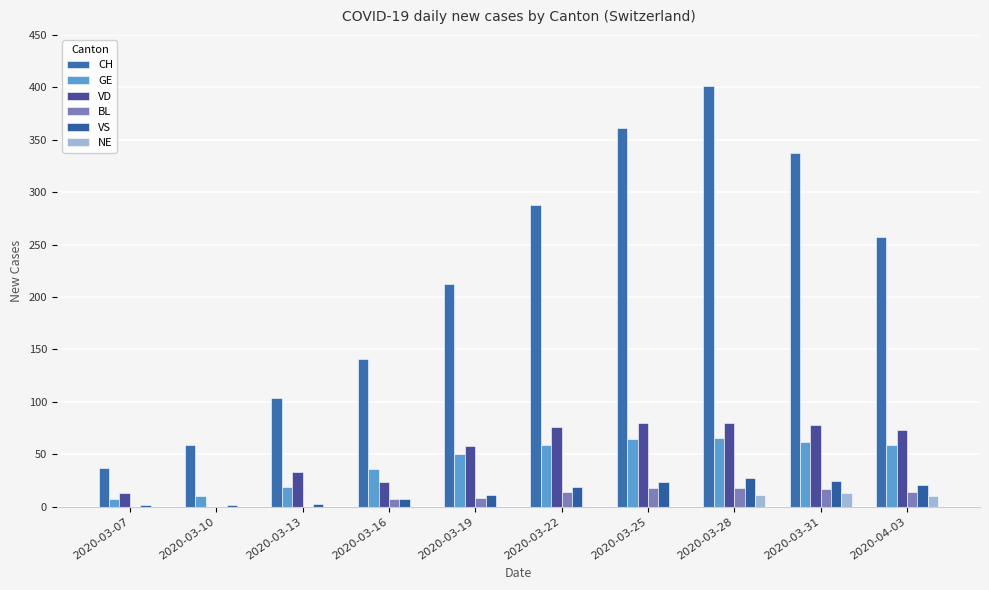

What position from the left is 2020-03-31?

9